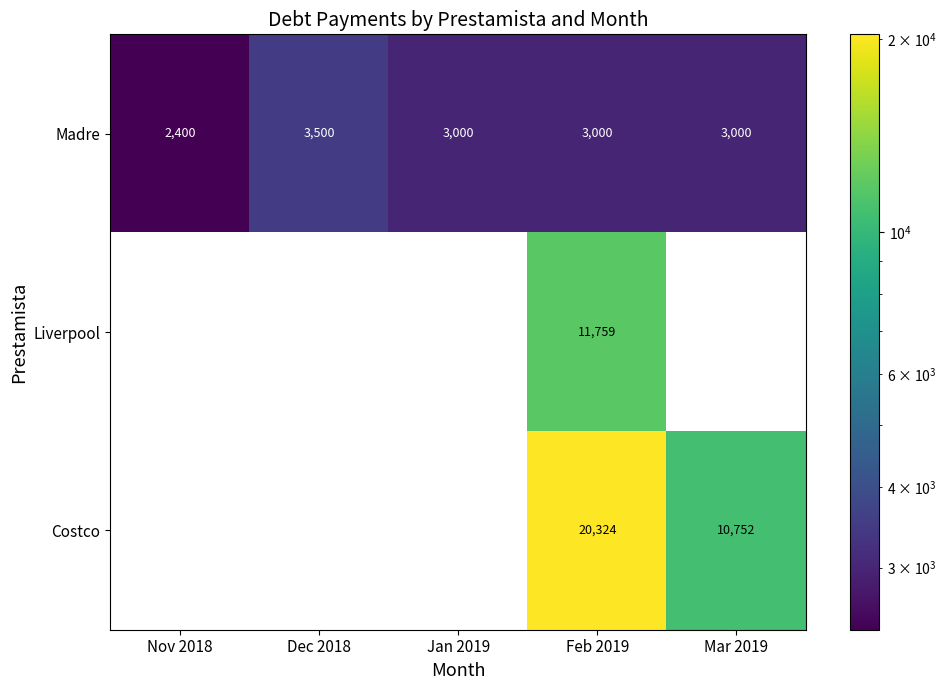

What is the maximum value for Madre?

3500